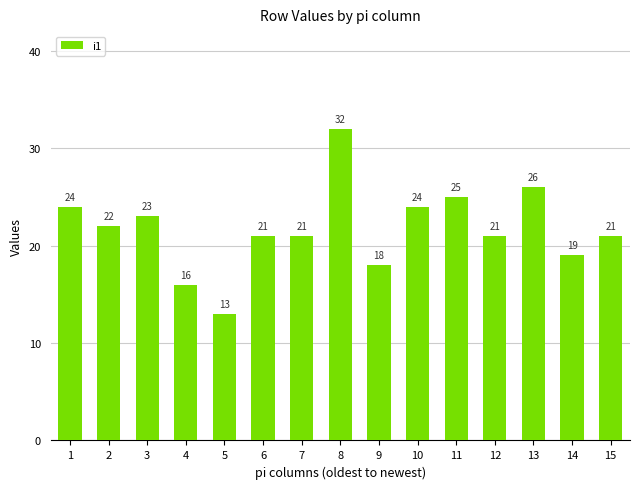

What is the value of the 3rd bar from the left?

23